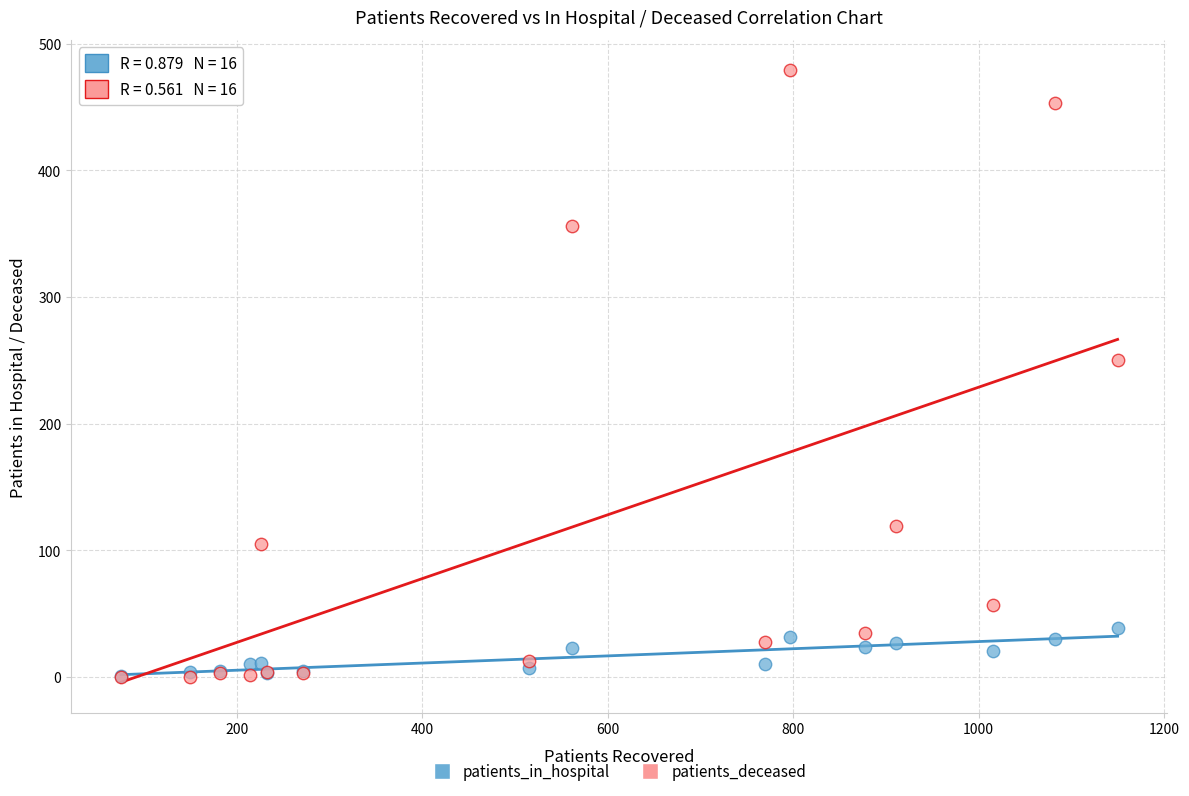

In the patients_deceased series, what Y value is closest to 239?

250